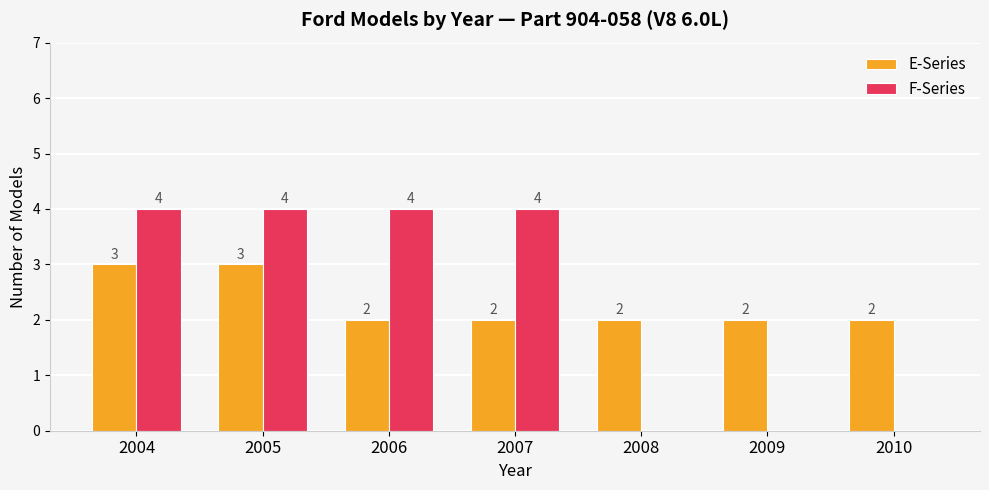

What is the maximum value for E-Series?

3